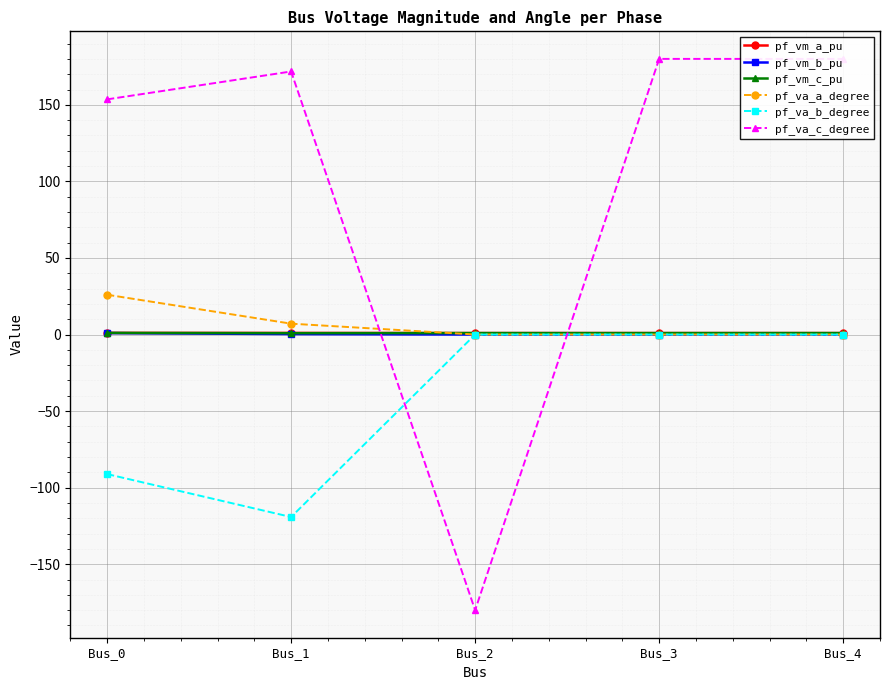

How many times do pf_va_a_degree and pf_vm_c_pu cross each other?

1